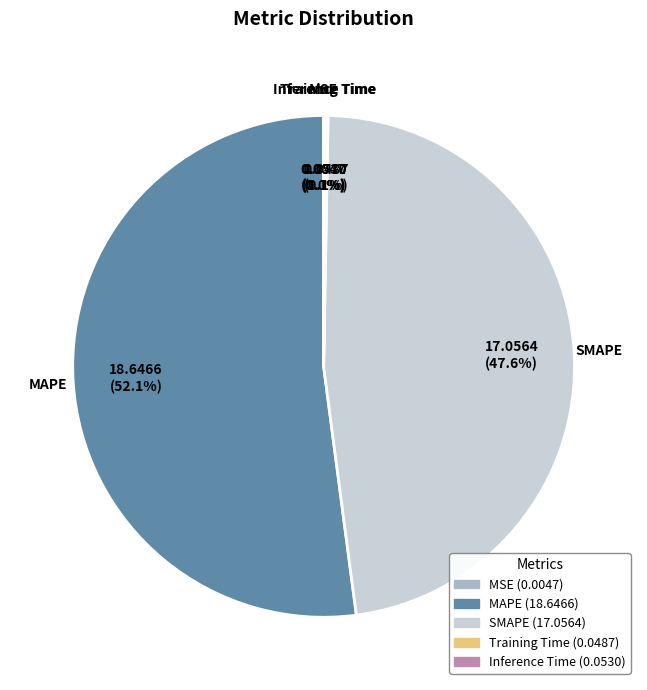

To the nearest percent, what is the average slice percentage?

20%